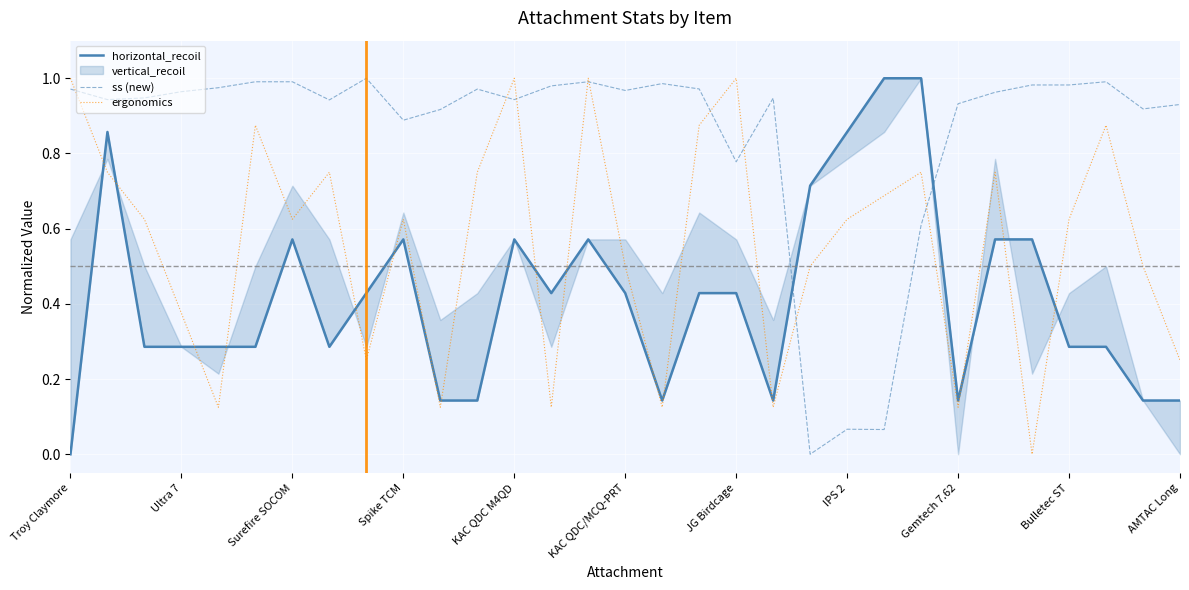

How many lines are shown in the chart?

3